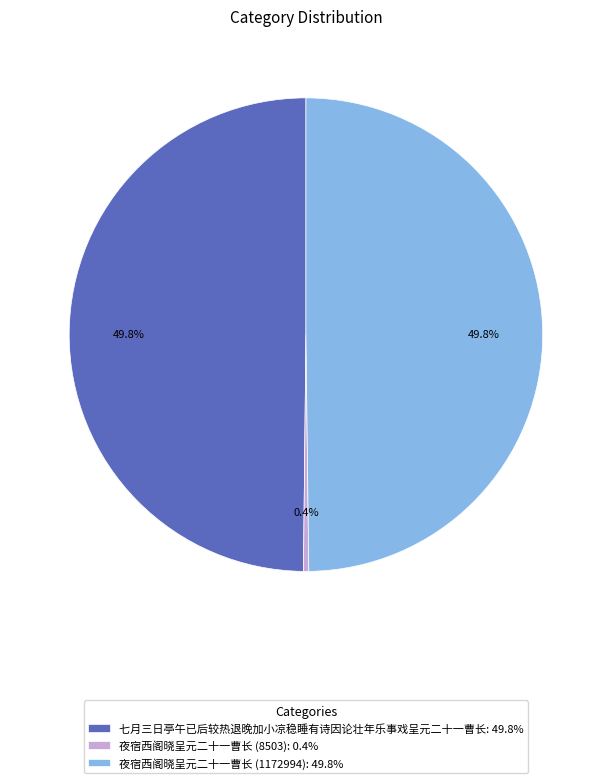

Approximately how many times larger is the value at 七月三日亭午已后较热退晚加小凉稳睡有诗因论壮年乐事戏呈元二十一曹长: 49.8% compared to 夜宿西阁晓呈元二十一曹长 (1172994): 49.8%?

1.0